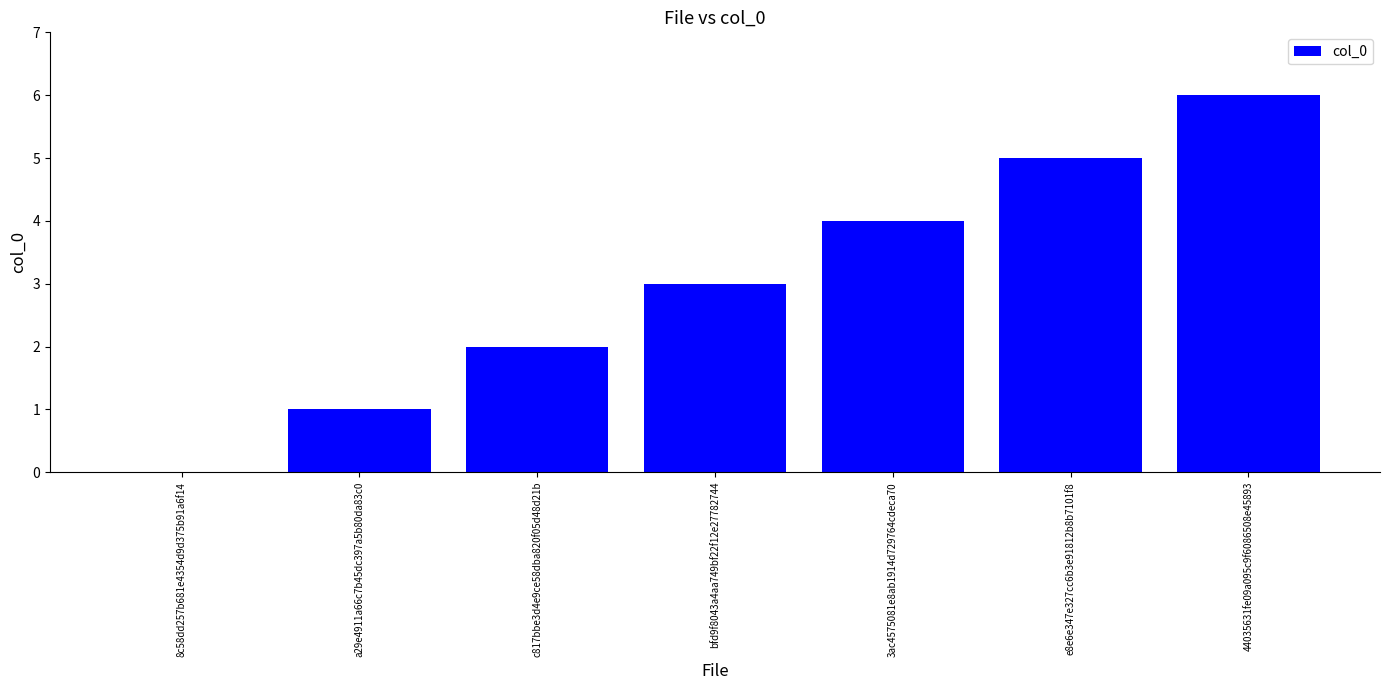

Reading right to left, extract all data points from this chart.

44035631fe09a095c9f6086508e45893=6	e8e6e347e327cc6b3e91812b8b7101f8=5	3ac4575081e8ab1914d729764cdeca70=4	bfd9f8043a4aa749bf22f12e27782744=3	c817bbe3d4e9ce58dba820f05d48d21b=2	a29e4911a66c7b45dc397a5b80da83c0=1	8c58dd257b681e4354d9d375b91a6f14=0